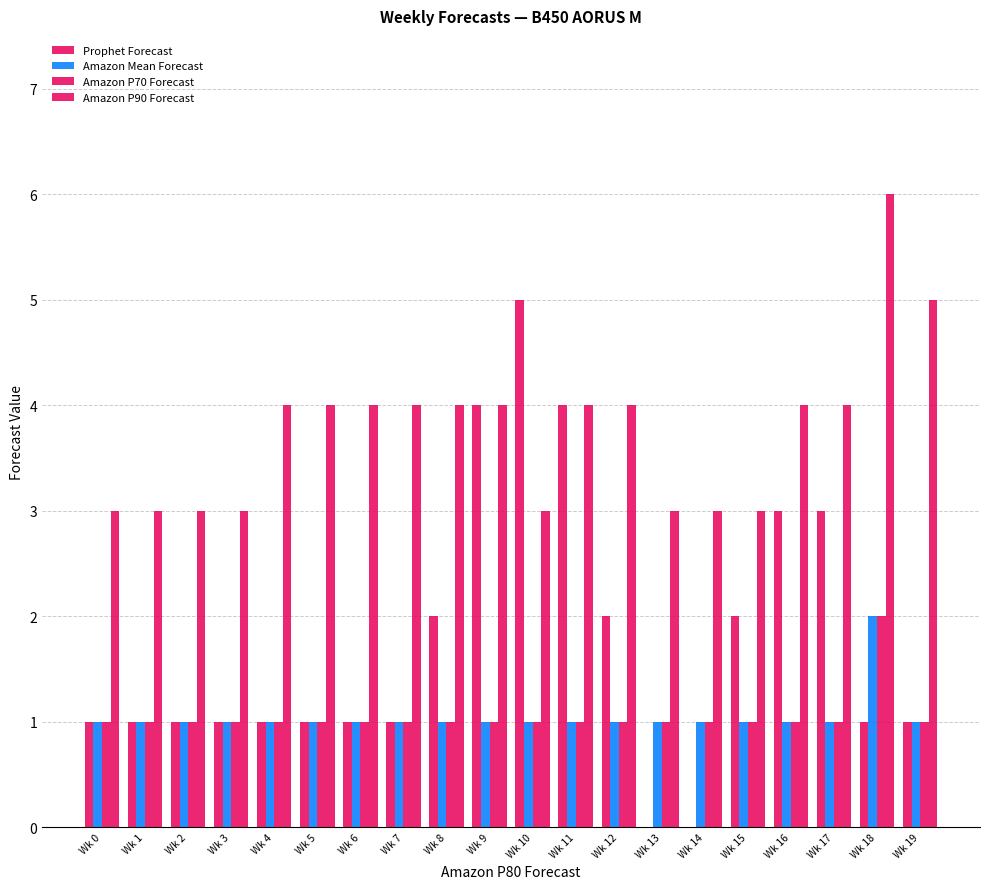

How many groups of bars are there?

20